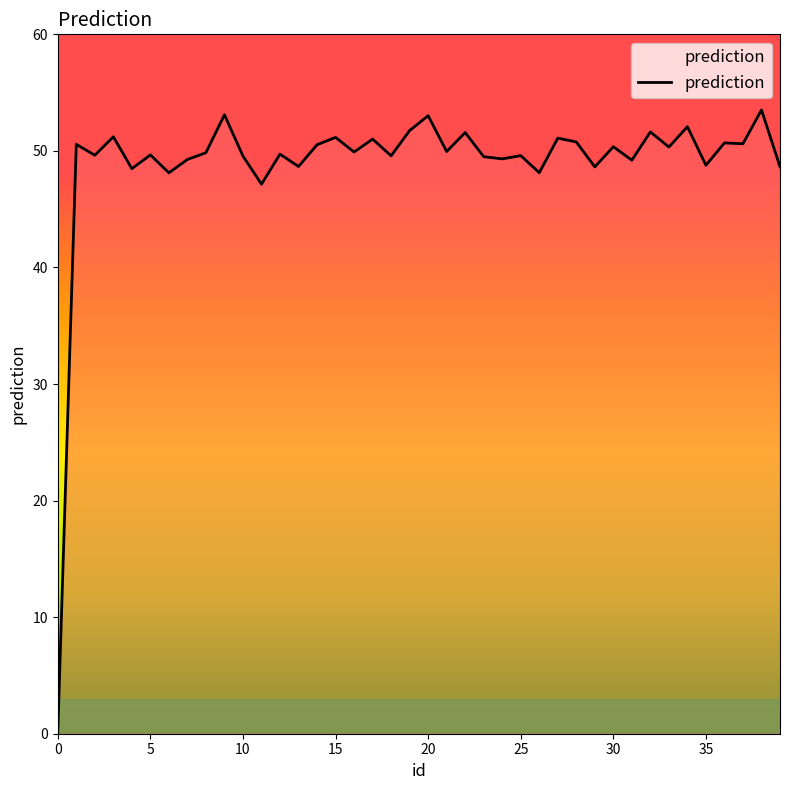

What is the difference between the maximum and minimum values?

53.4